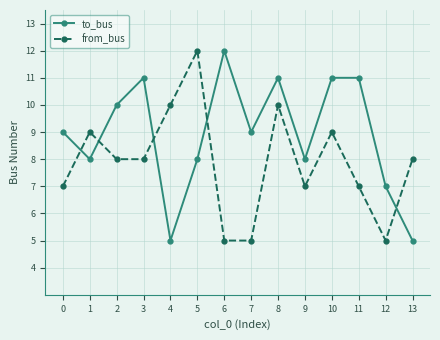

What is the sum of the from_bus values at 6 and 10?

14